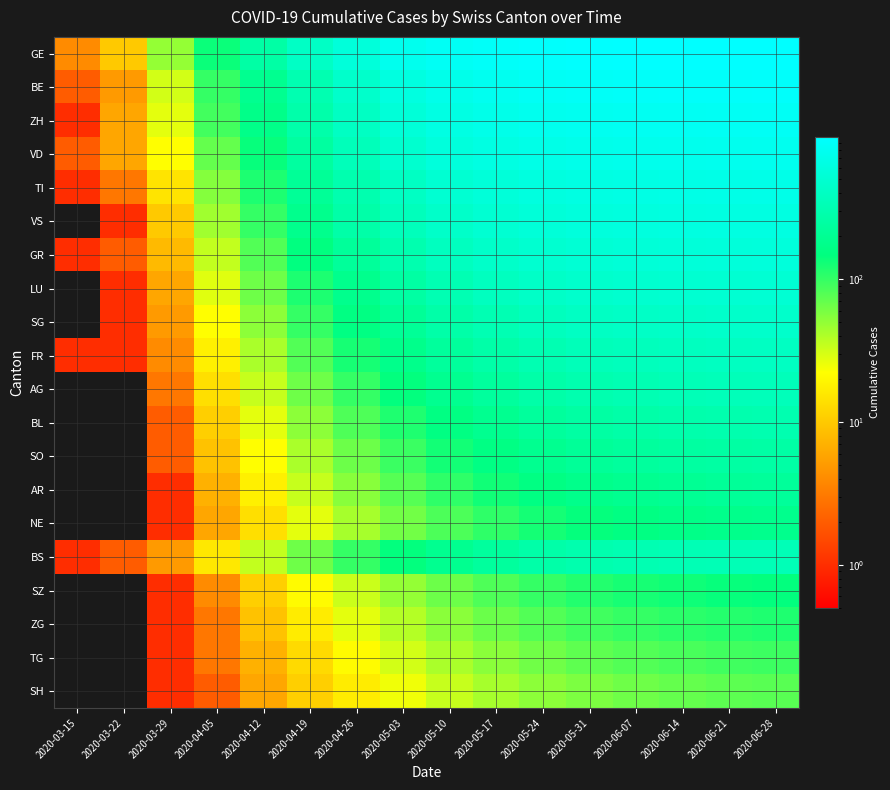

At 2020-04-19, list the series in order from largest to smallest.

GE, BE, ZH, VD, TI, VS, GR, LU, SG, FR, AG, BS, BL, SO, AR, NE, SZ, ZG, TG, SH